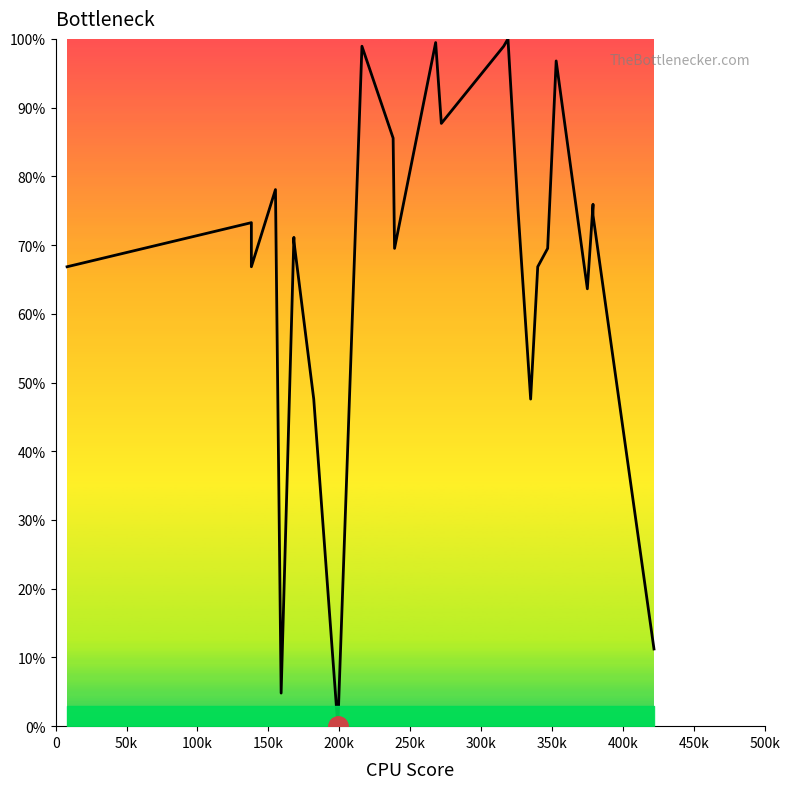

How many lines are shown in the chart?

1